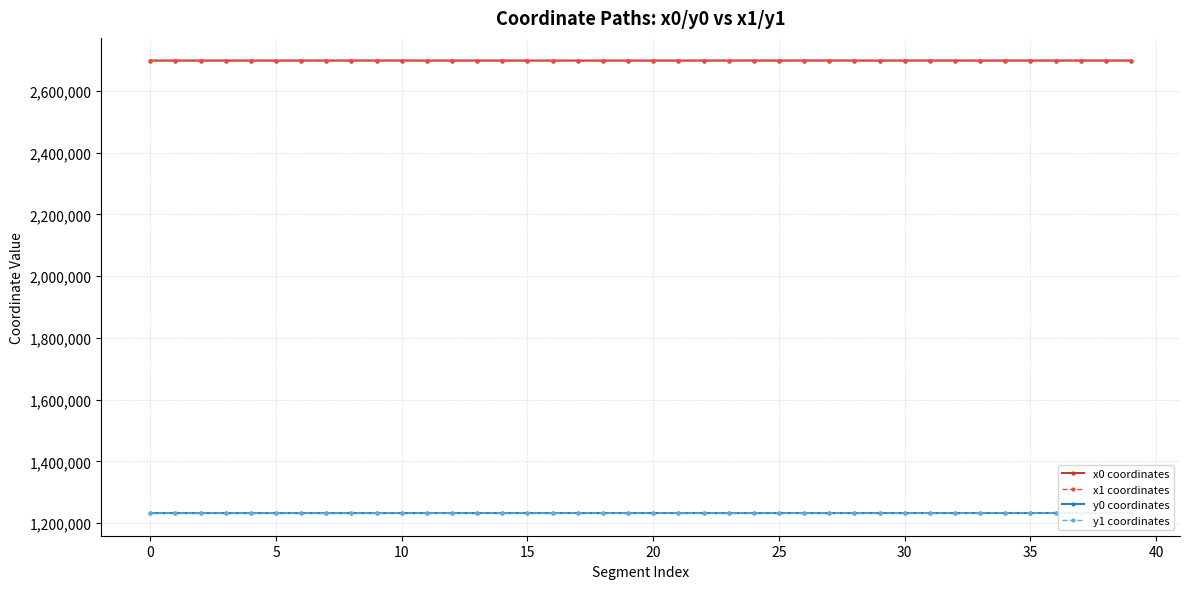

What is the value of the y0 coordinates point at the 29th from the left?

1232323.4